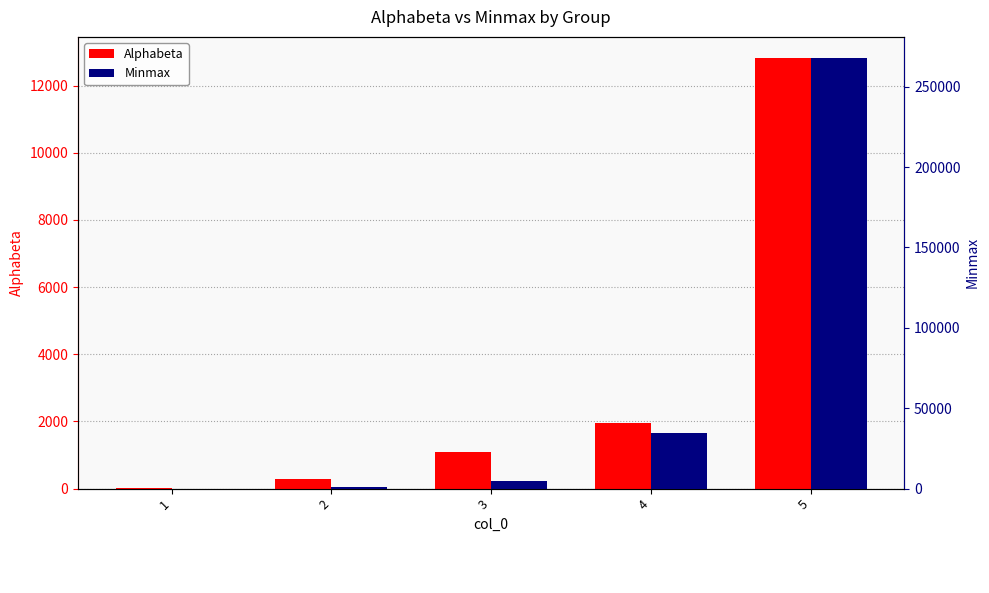

What is the greatest value displayed?

267629